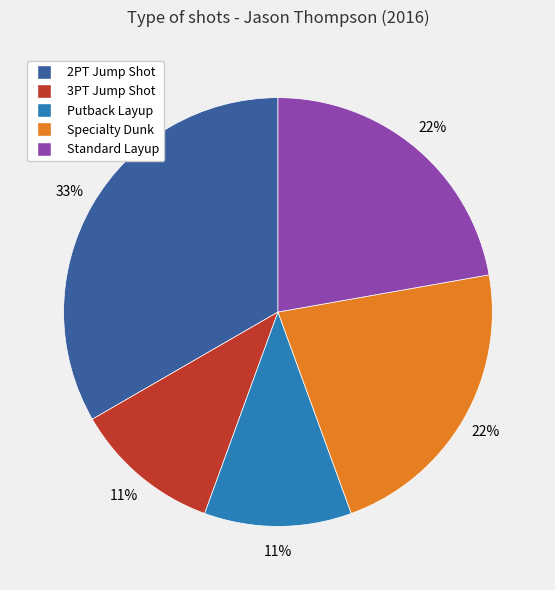

Is there a majority slice in this chart?

No